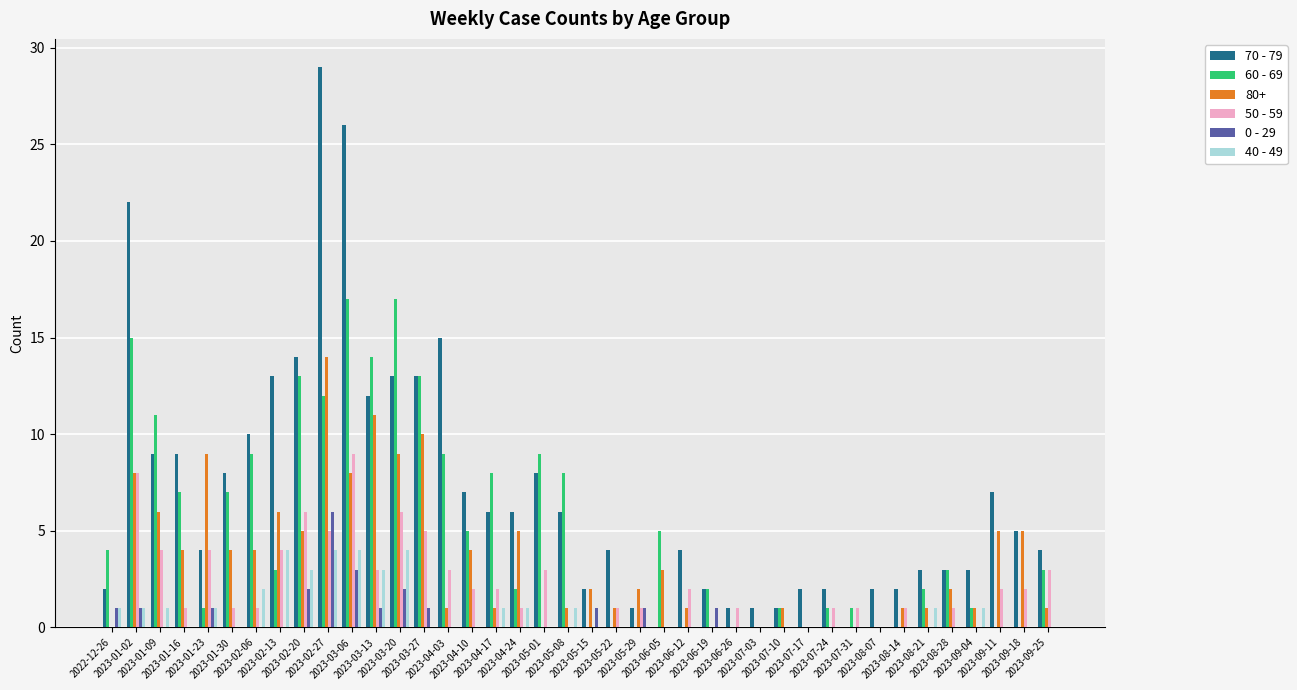

The 70 - 79 series shows 14 at 2023-02-27. True or false?

False